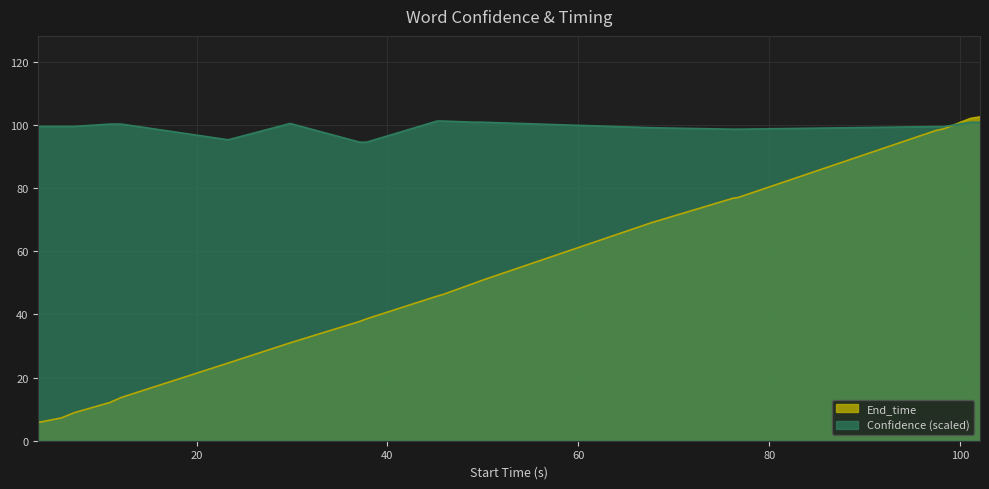

The End_time series shows 49.9 at 49.1. True or false?

True